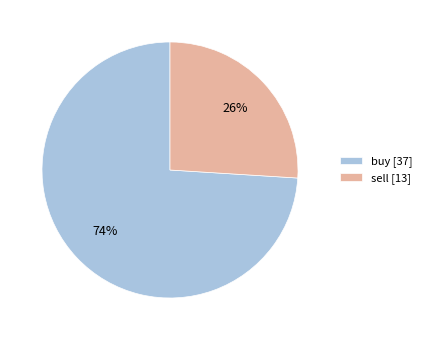

What is the ratio of the value at sell to the value at buy?

0.4